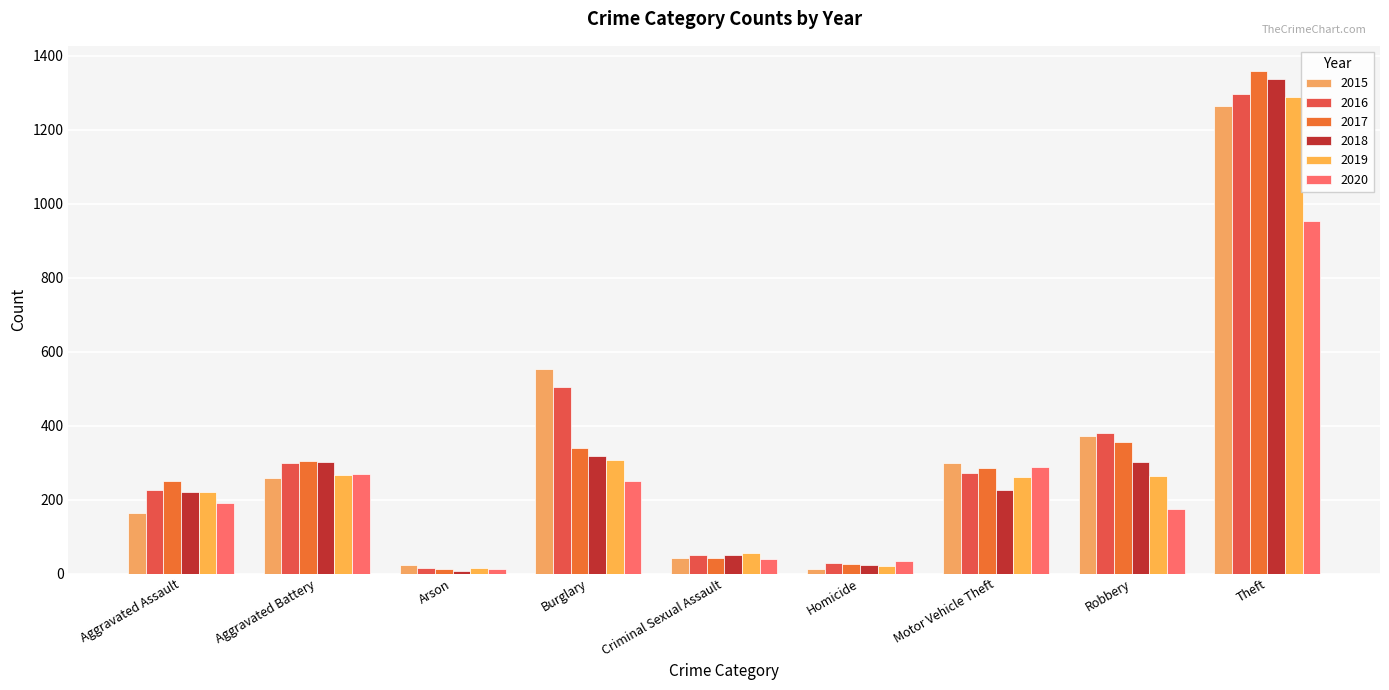

At how many categories does at least one series exceed 1280?

1